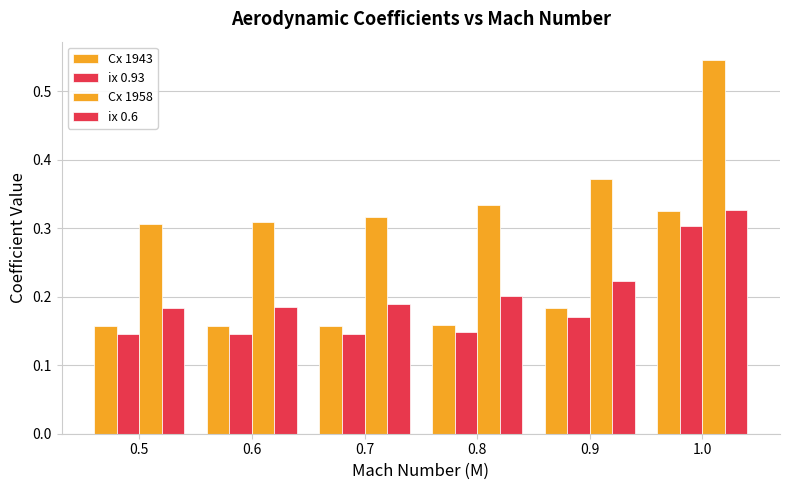

How many data points does each series have?

6